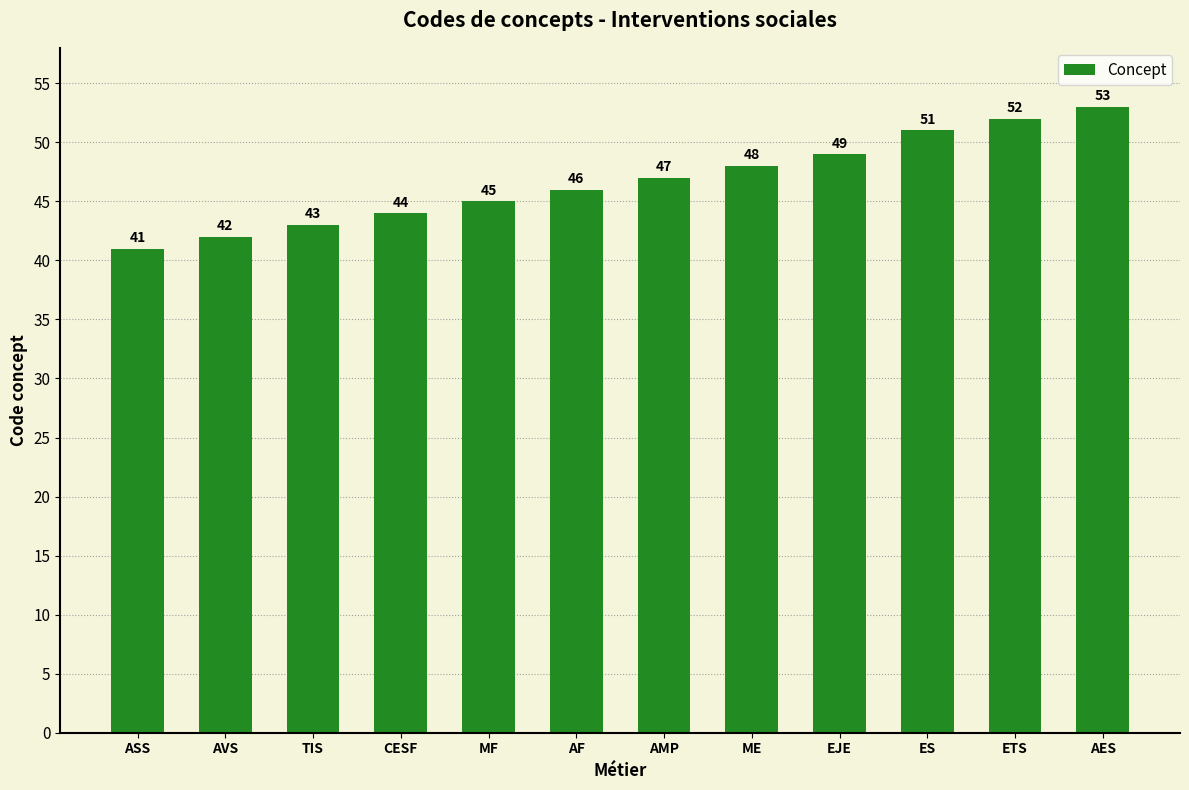

Are the bars horizontal?

No